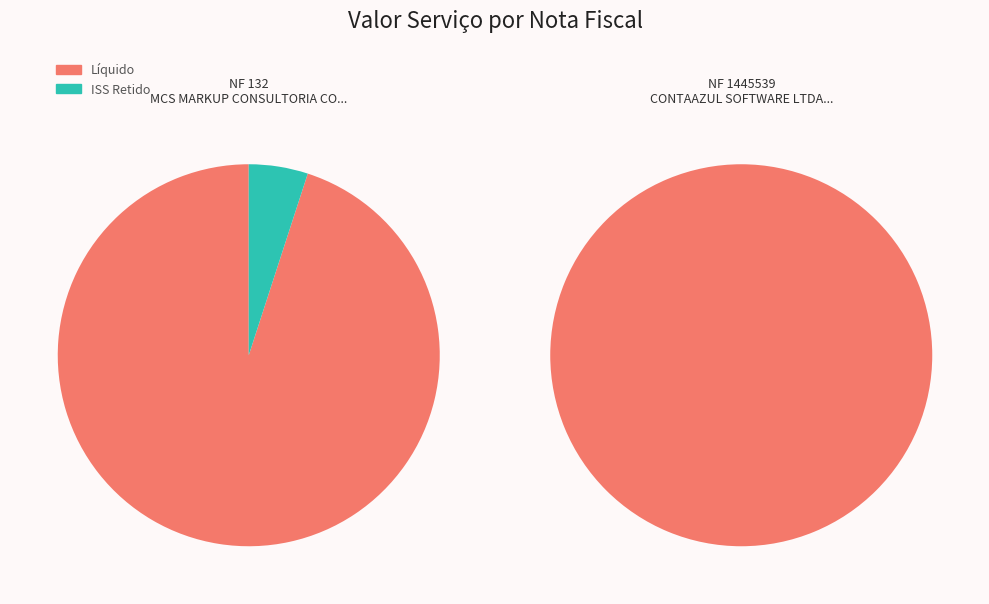

How much of the chart is everything except MCS MARKUP CONSULTORIA CONTABIL LTDA?

13.0%